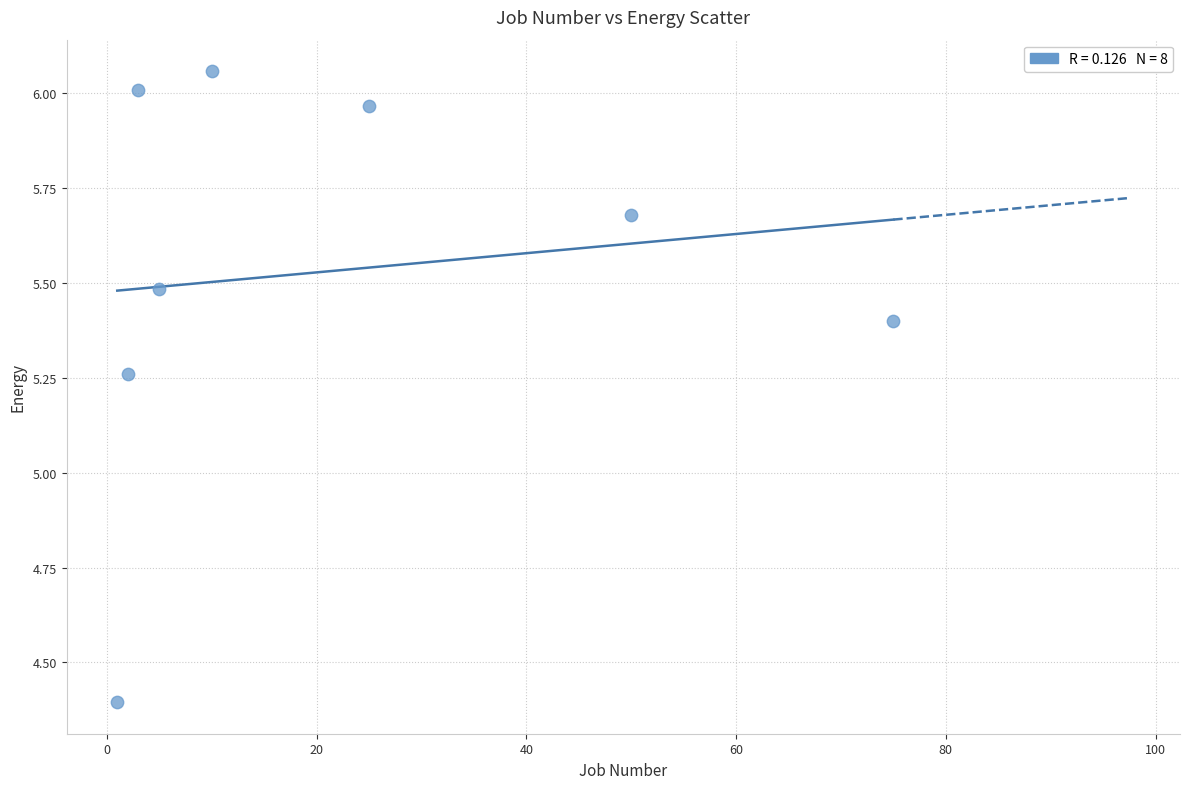

What is the range of Y values (max minus min)?

1.7